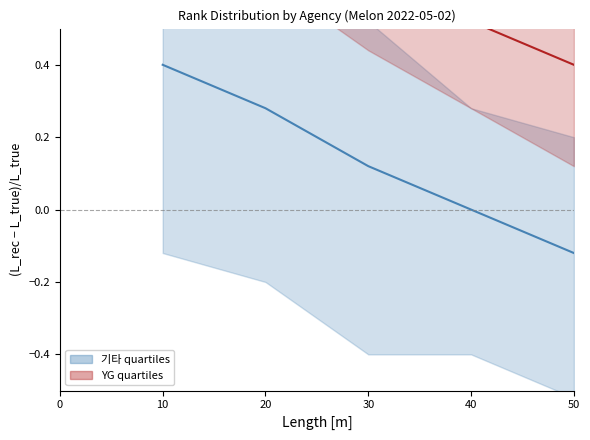

What is the sum of the YG median values at 40 and 10?

1.2